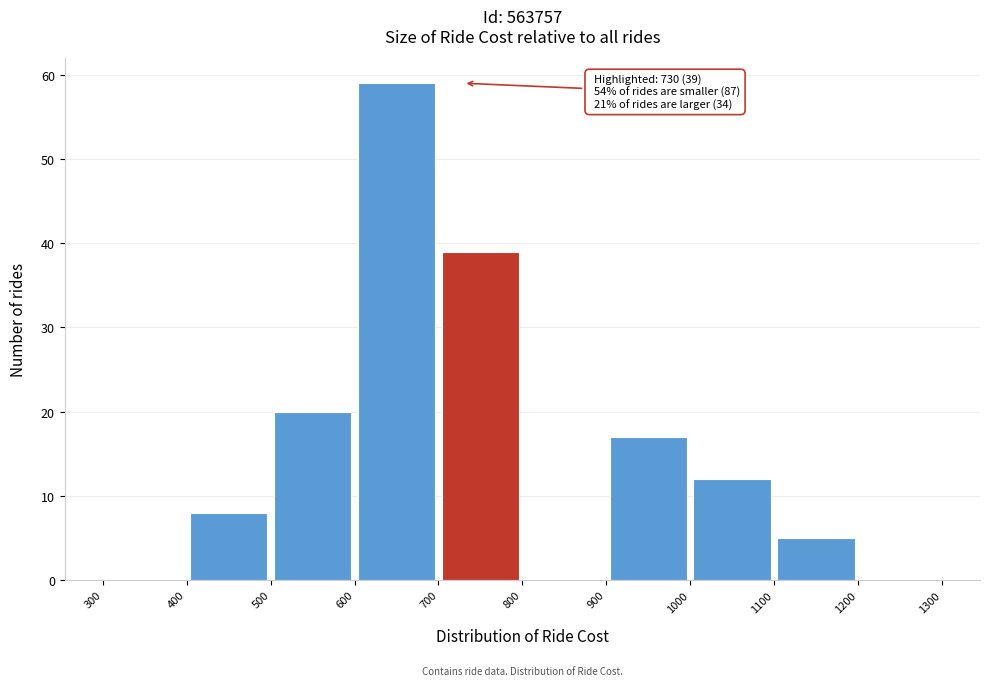

Over which range of the x-axis is the bar tallest?

600 to 700